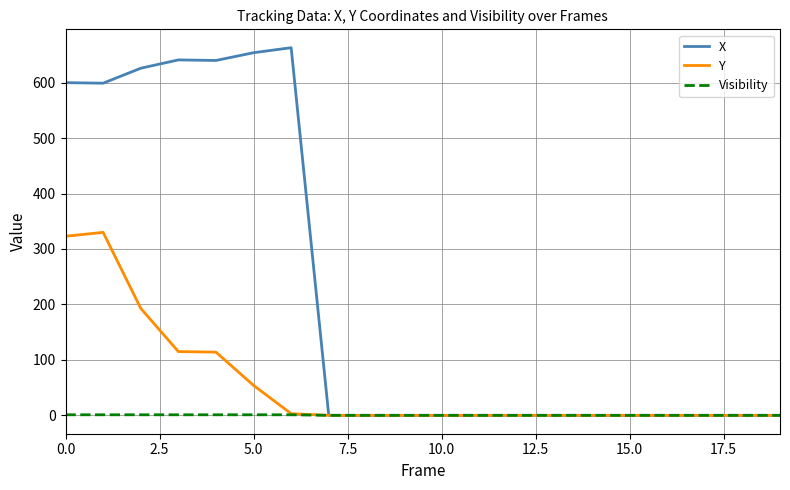

Which series has the widest spread of values?

X